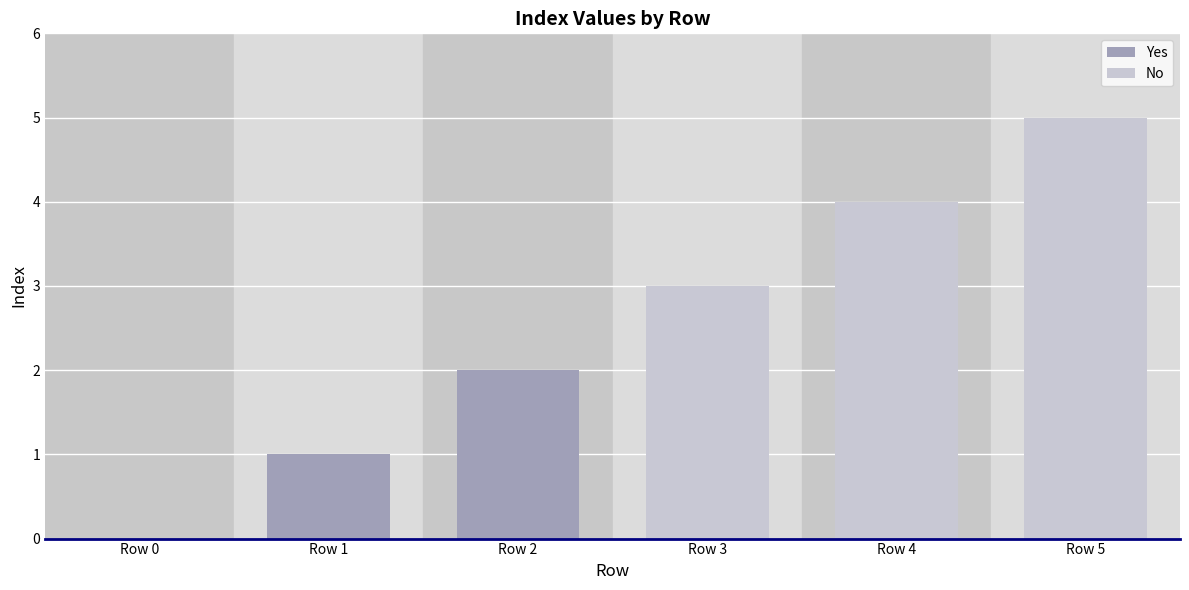

What is the difference between the values at Row 3 and Row 2?

1